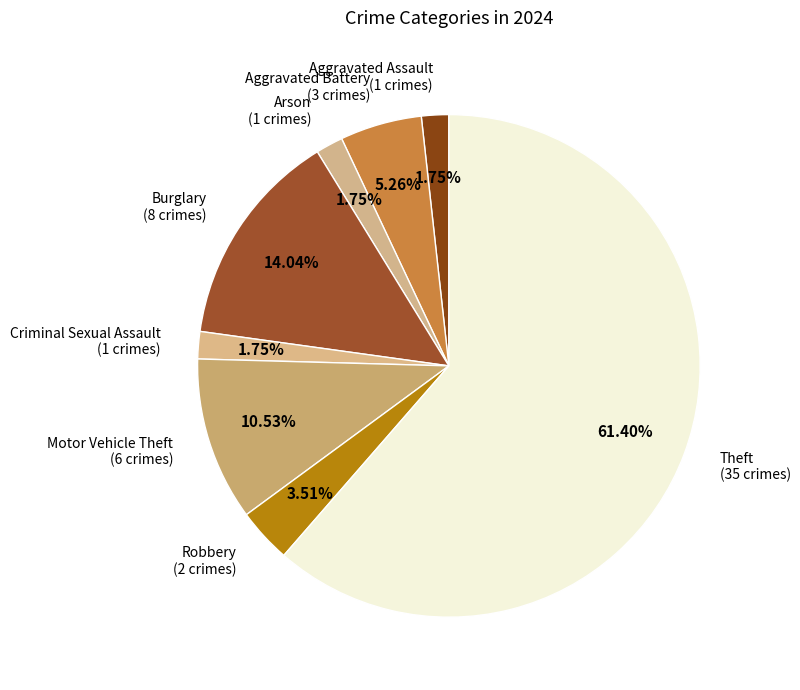

Approximately how many times larger is the value at Theft compared to Robbery?

17.5